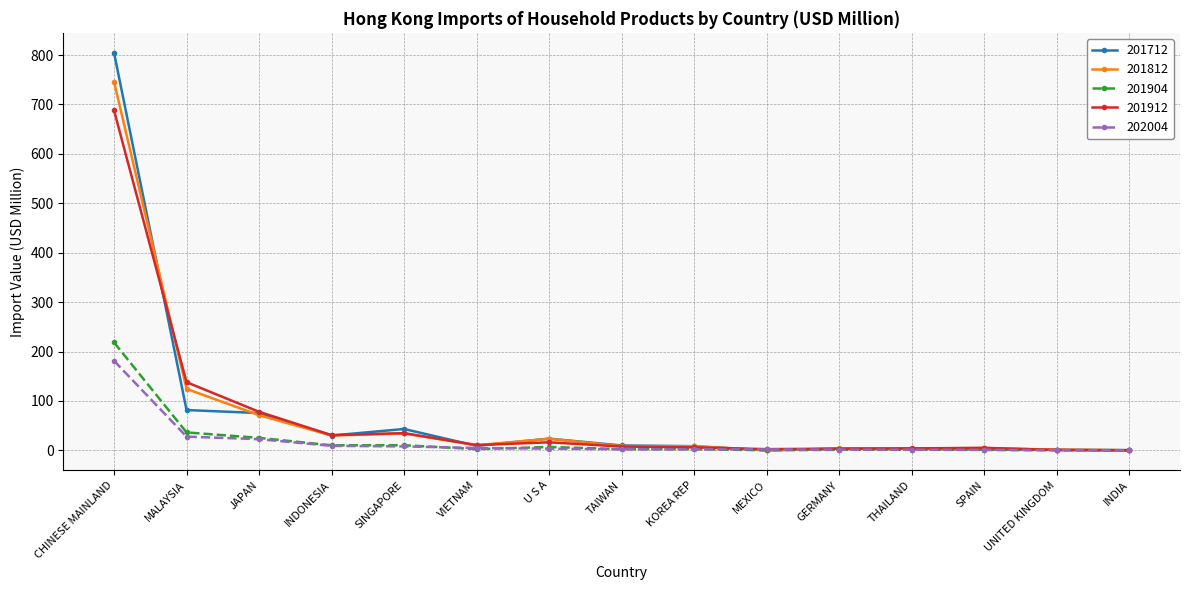

What is the total value across all series at U S A?

74.0